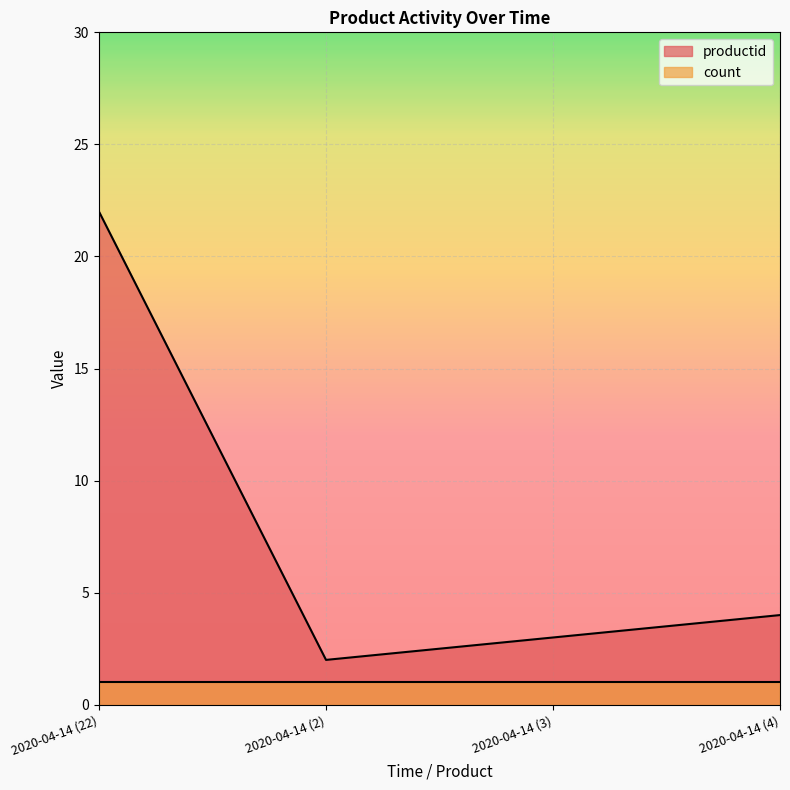

Is it true that the value at 2020-04-14 (22) is 7?

False